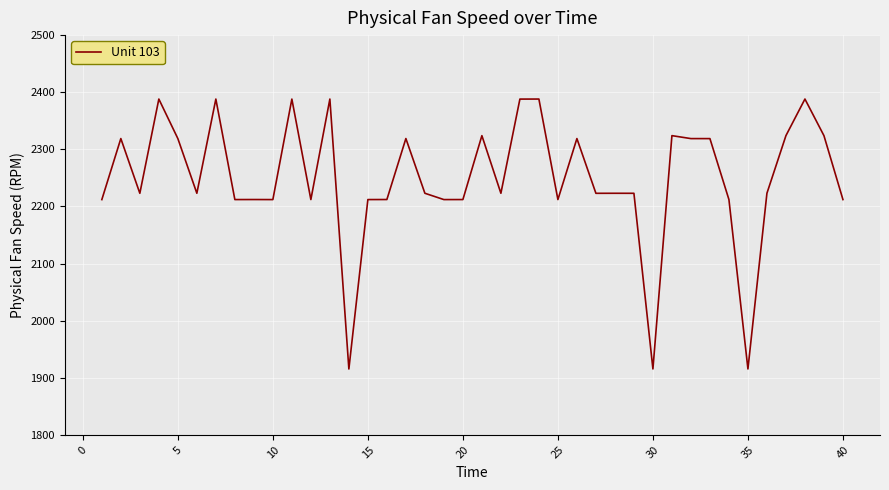

What is the smallest value displayed?

1915.4